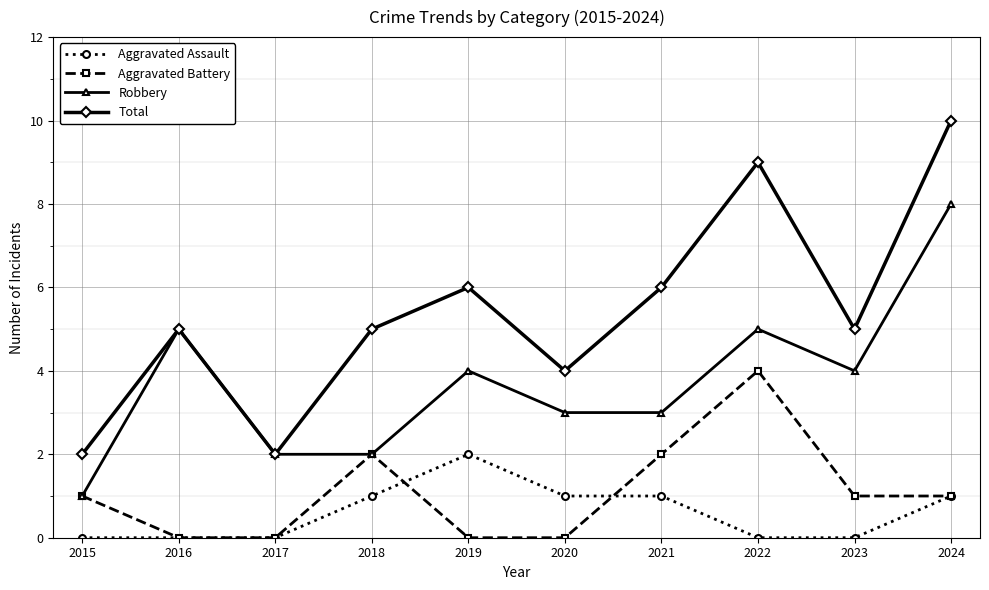

How many series are shown in this chart?

4